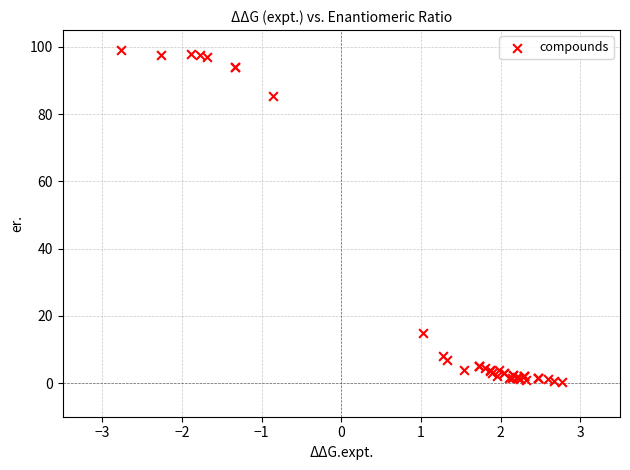

What Y value in the scatter plot is closest to 49?

15.0